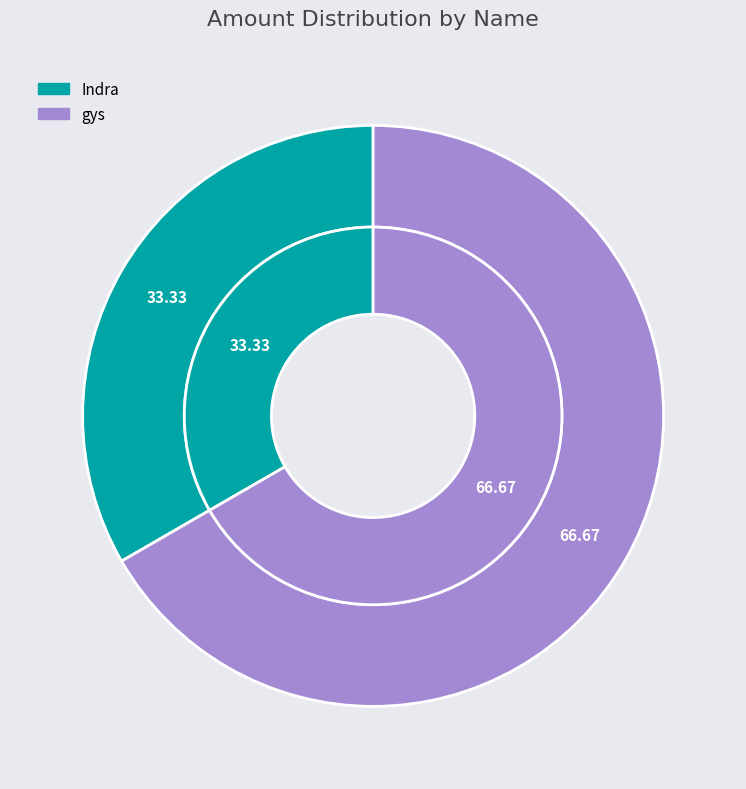

Is it true that gys is 67% of the pie?

True